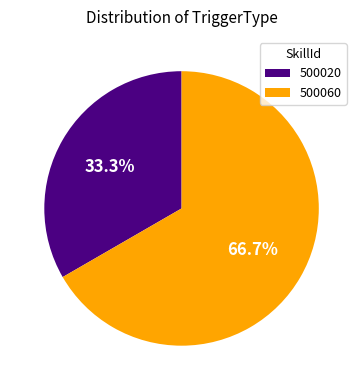

The 500020 slice represents 33% of the pie. True or false?

True